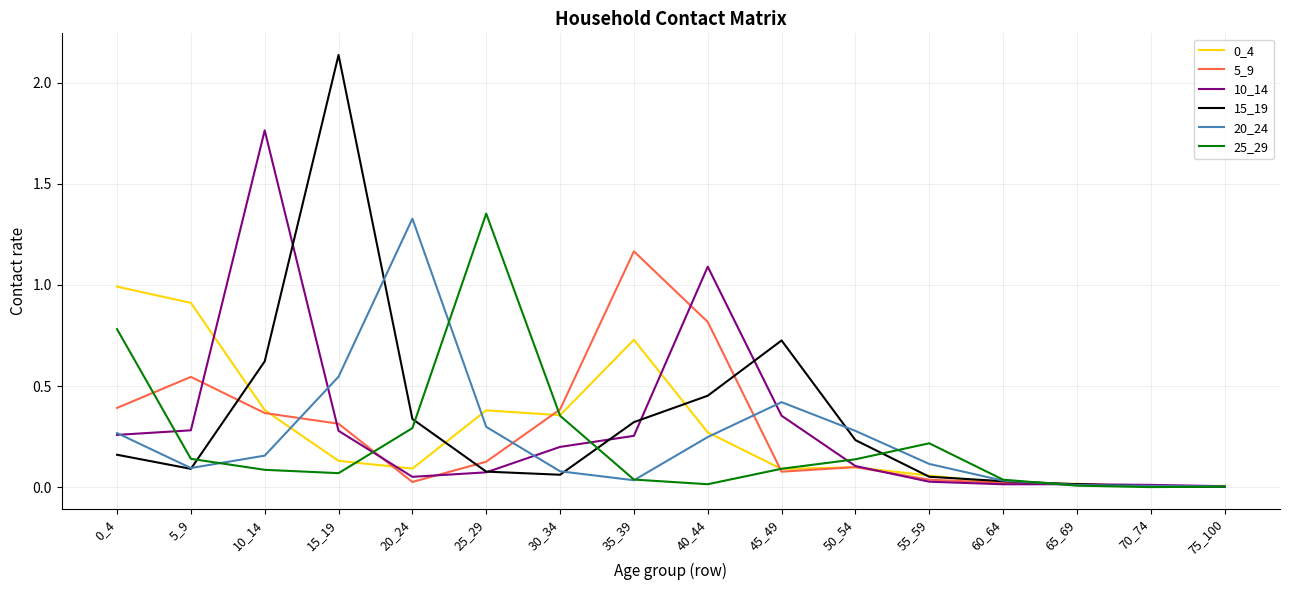

Is the value of 0_4 at 5_9 greater than the value of 25_29 at 0_4?

Yes